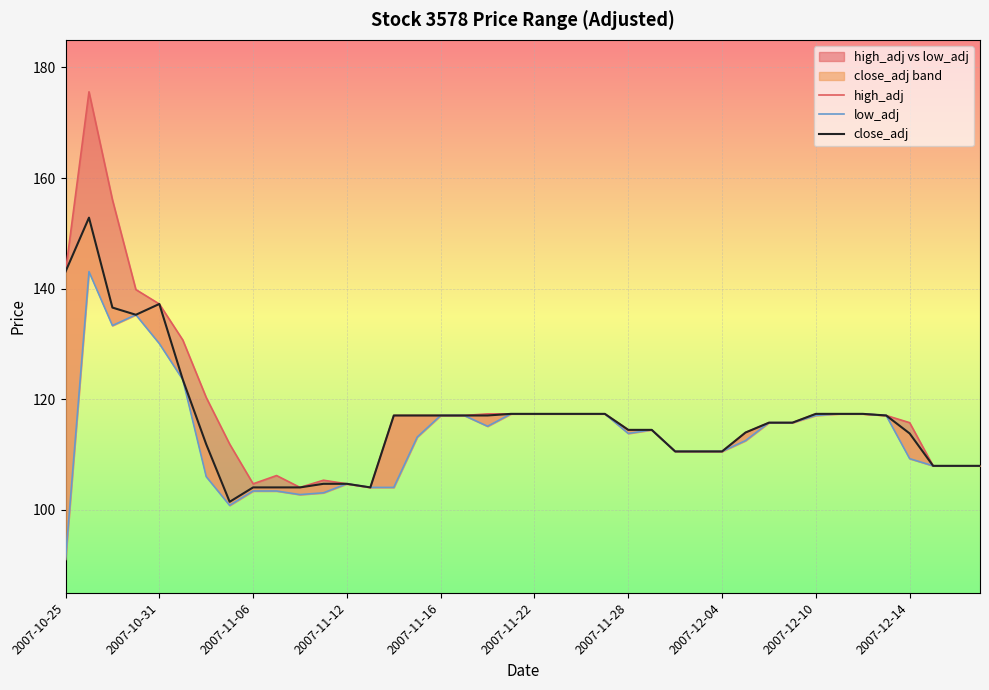

At which label does high_adj first exceed 117?

2007-10-25